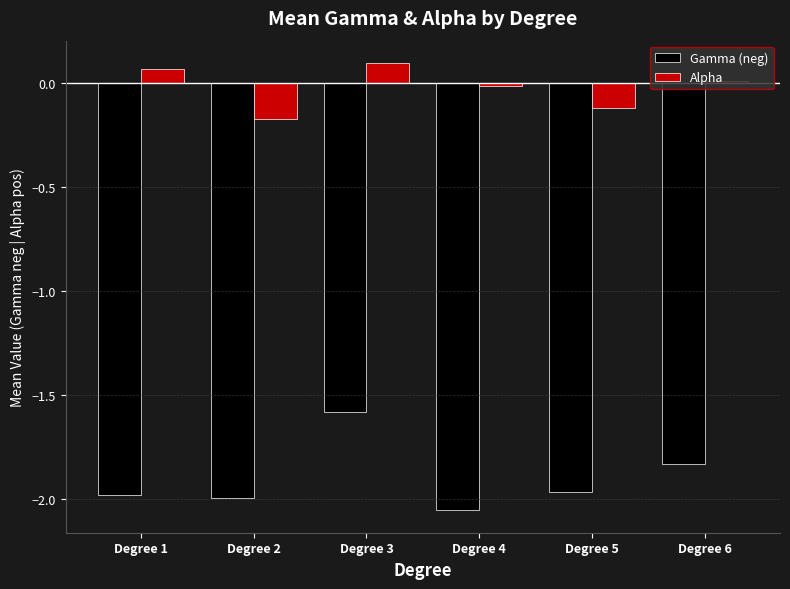

List the series in order of their overall mean, lowest first.

Gamma (neg), Alpha